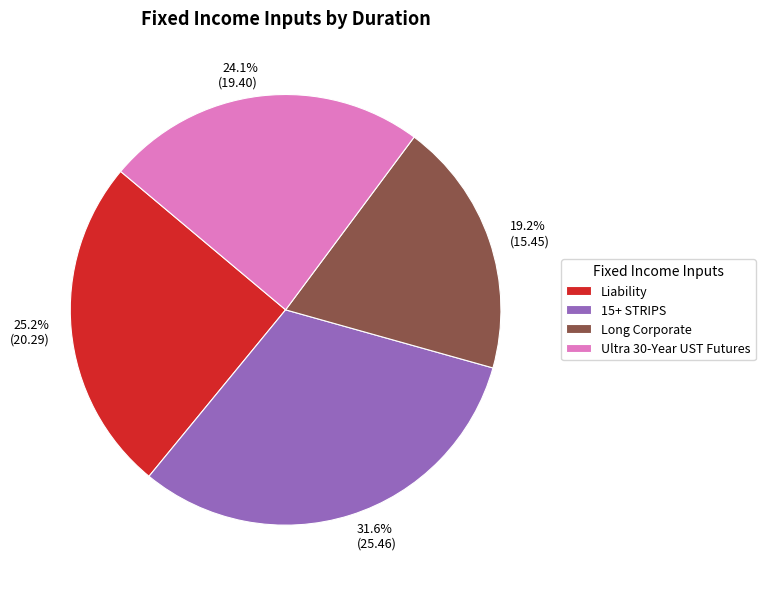

To the nearest percent, what is the difference between the Long Corporate and 15+ STRIPS slice percentages?

12%